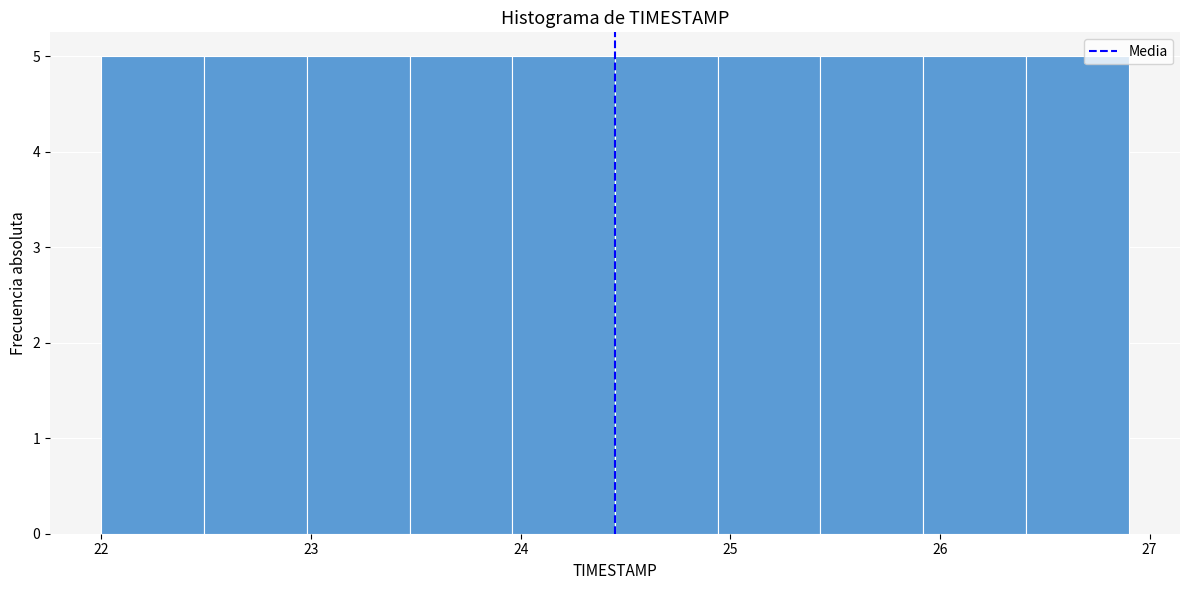

Reading left to right, list every bar in this chart as the range it spans on the x-axis followed by its height. Neither the bar edges nor the heights are printed on the chart, so give them approximately, as read against the axes.

22.00 to 22.49: 5
22.49 to 22.98: 5
22.98 to 23.47: 5
23.47 to 23.96: 5
23.96 to 24.45: 5
24.45 to 24.94: 5
24.94 to 25.43: 5
25.43 to 25.92: 5
25.92 to 26.41: 5
26.41 to 26.90: 5